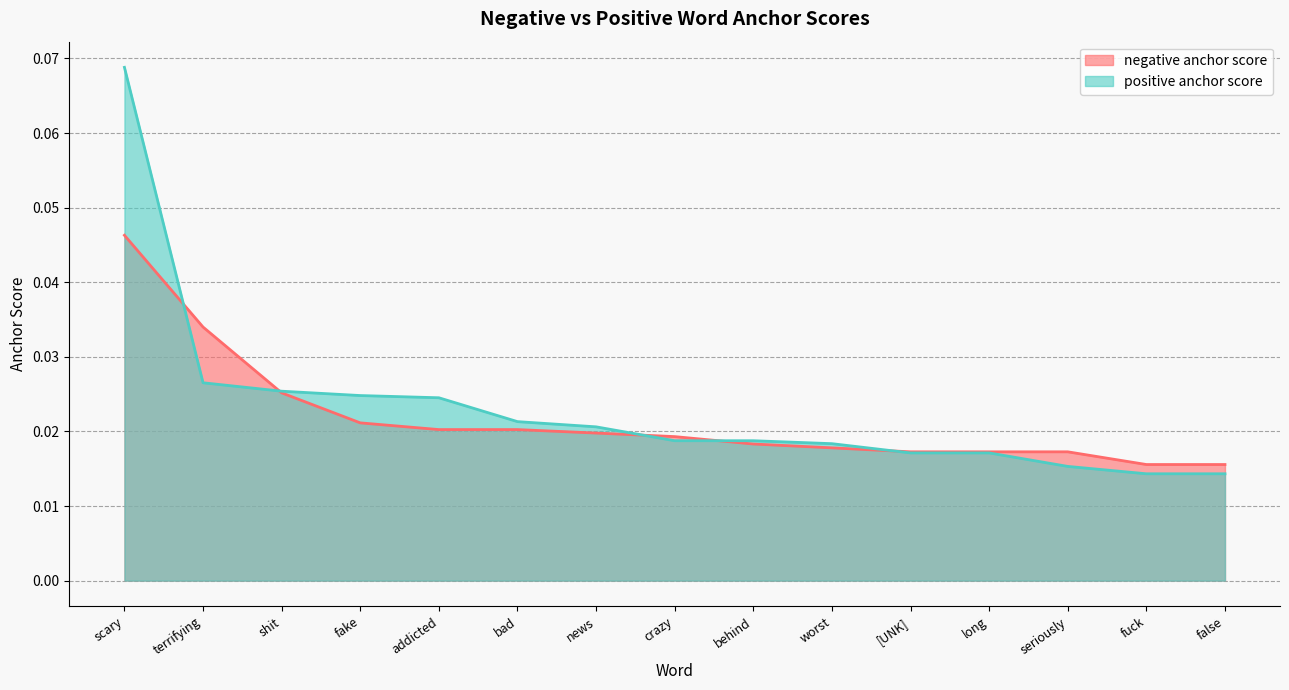

The value of positive anchor score at behind is 0.0. True or false?

False